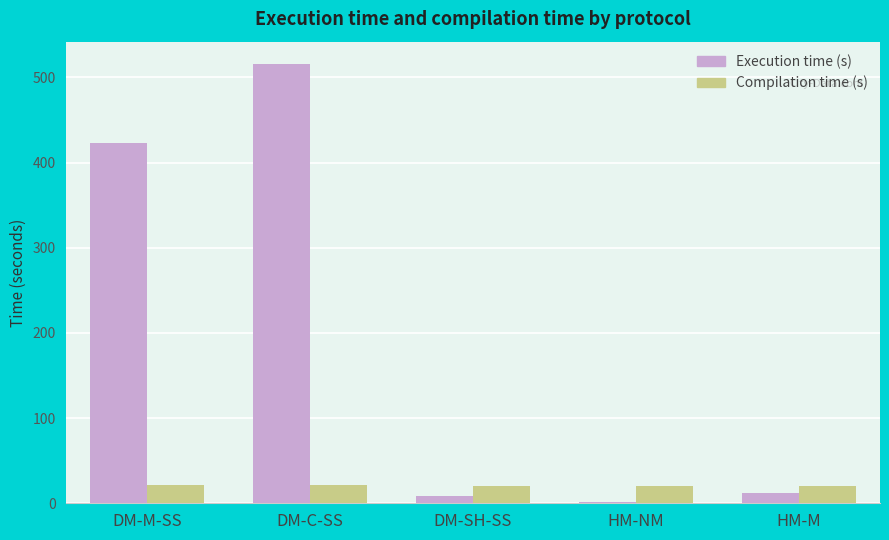

At which label does Execution time (s) reach its peak?

DM-C-SS